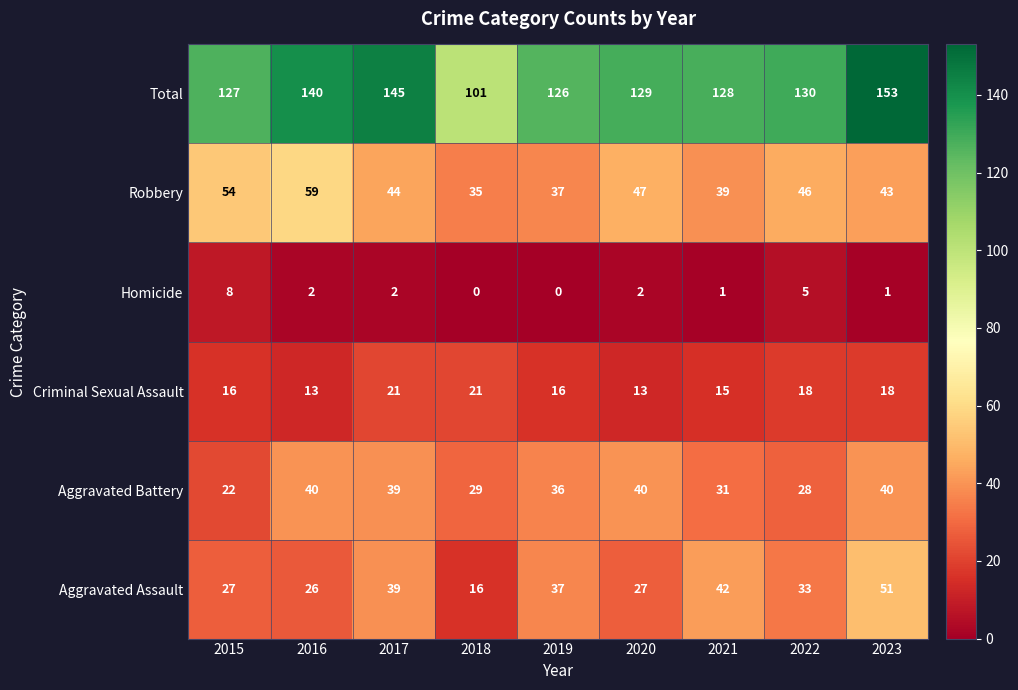

Count the number of categories in the chart.

9